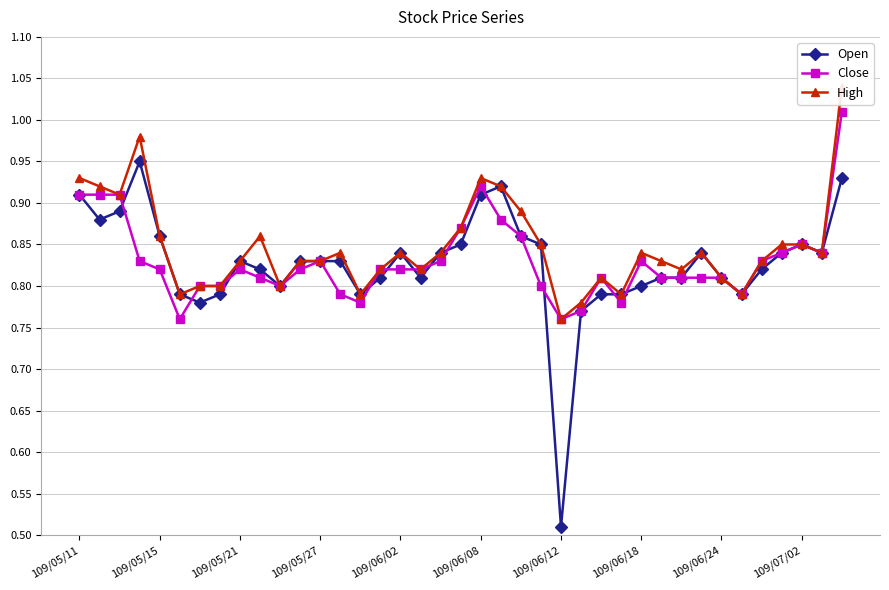

Which series has the largest total across all categories?

High